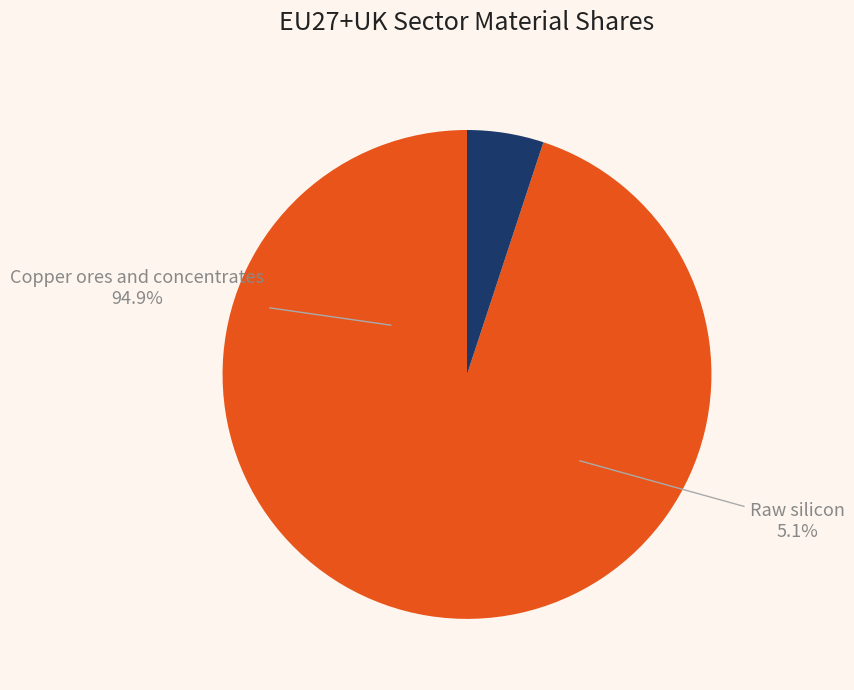

To the nearest percent, what is the combined percentage of Copper ores and concentrates and Raw silicon?

100%